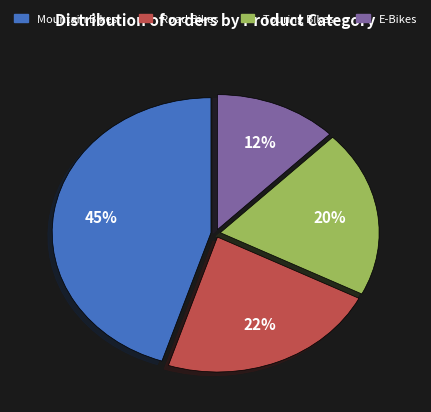

Is the sum of Touring Bikes and E-Bikes greater than half?

No